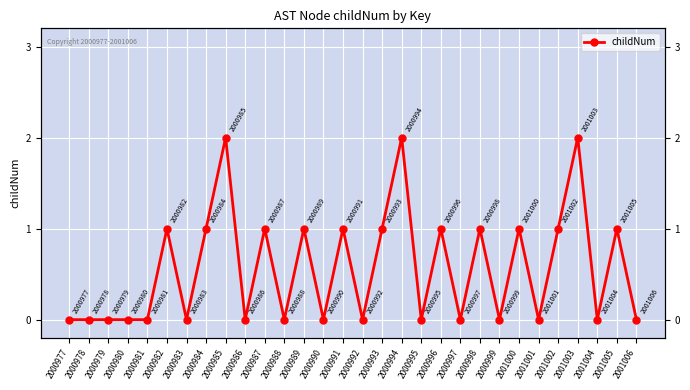

Where is the first local minimum?

2000983